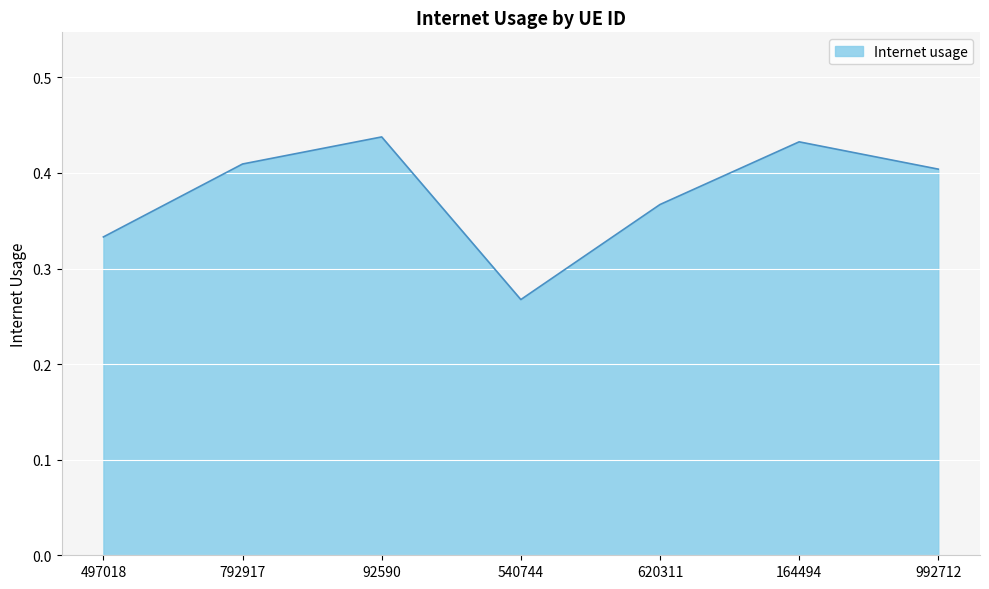

List the labels in order of value, smallest first.

540744, 497018, 620311, 992712, 792917, 164494, 92590